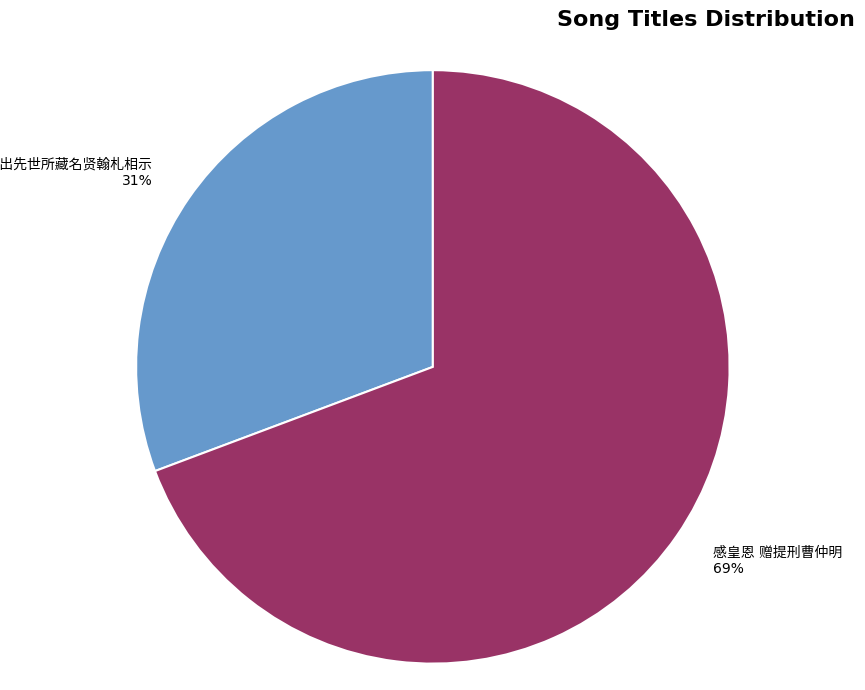

Is there a majority slice in this chart?

Yes